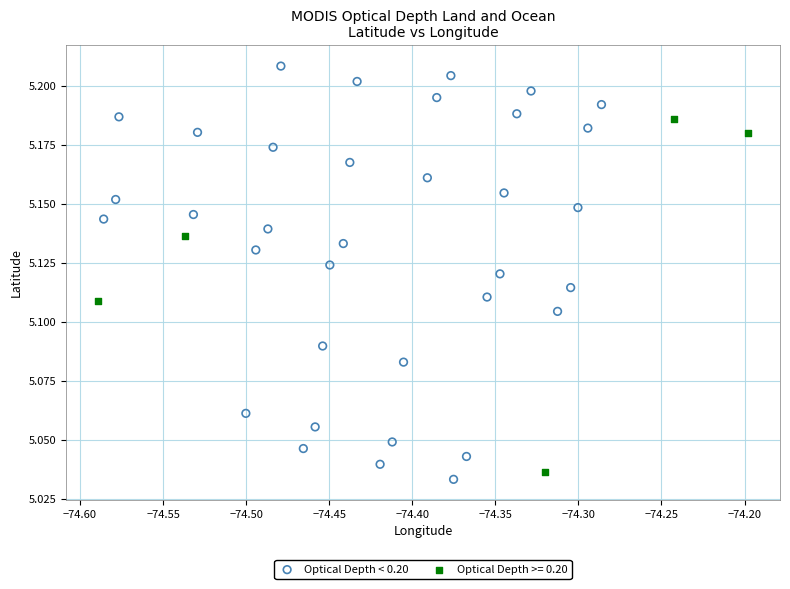

Which series reaches the maximum Y coordinate?

Optical Depth < 0.20